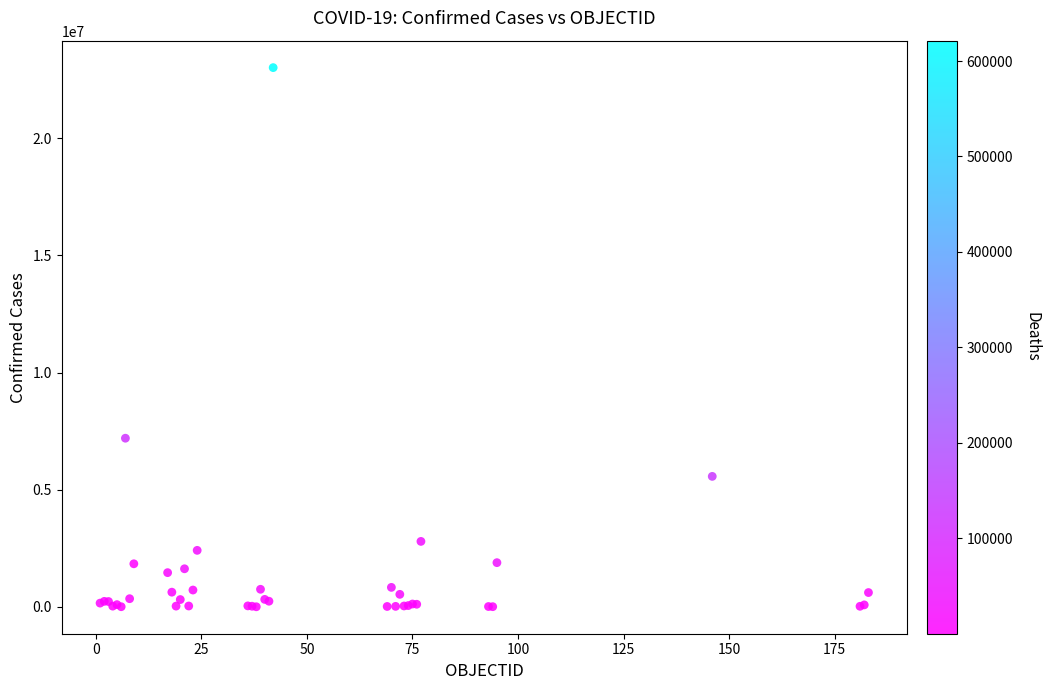

What Y value in the scatter plot is closest to 11509098?

7197323